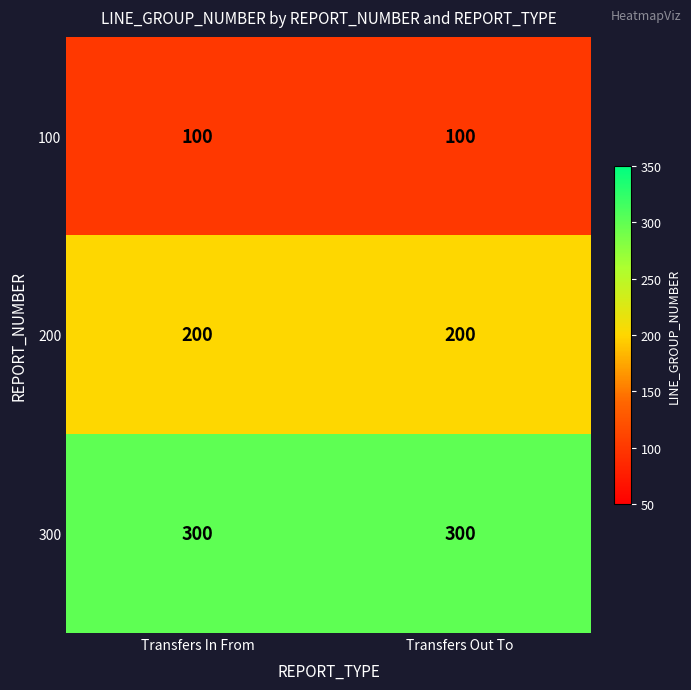

What is the sum of the 300 values at Transfers Out To and Transfers In From?

600